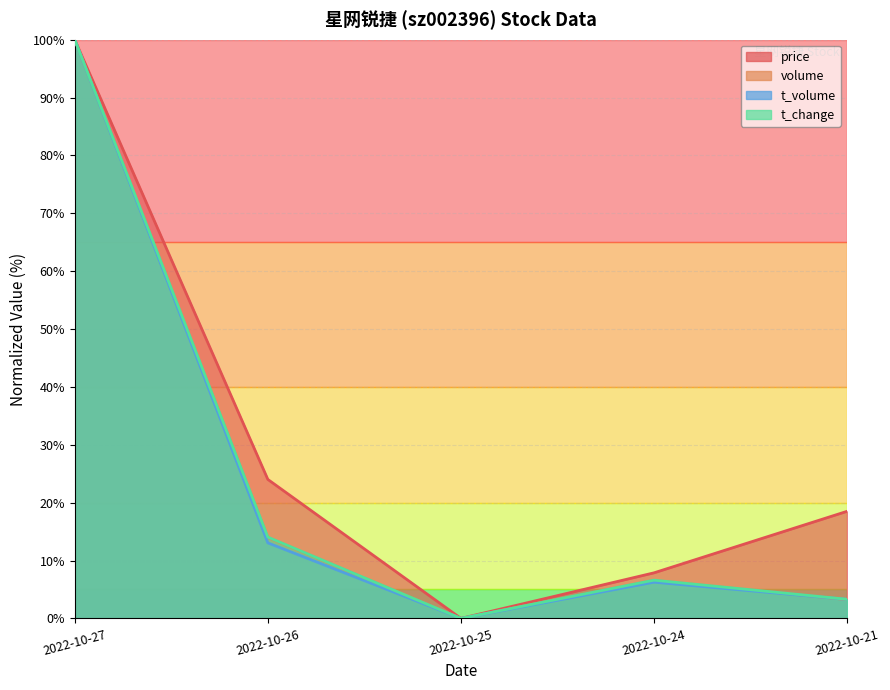

At 2022-10-25, list the series in order from smallest to largest.

price, volume, t_volume, t_change